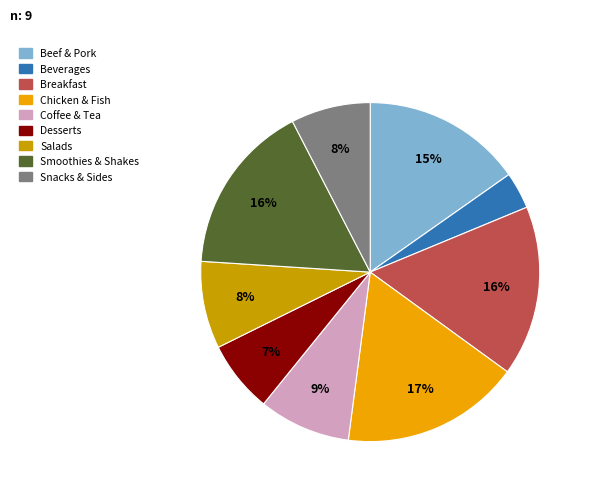

Do Beef & Pork and Coffee & Tea together represent more than half of the pie?

No